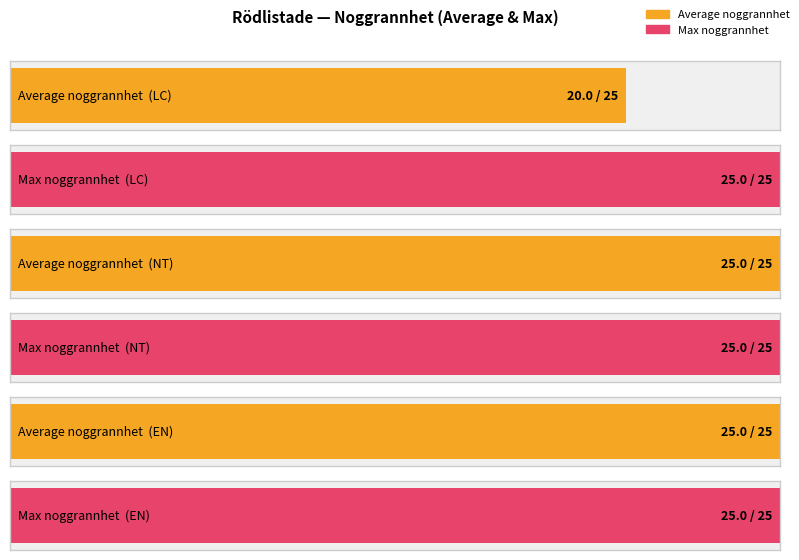

True or false: the data shows 8 at EN.

False